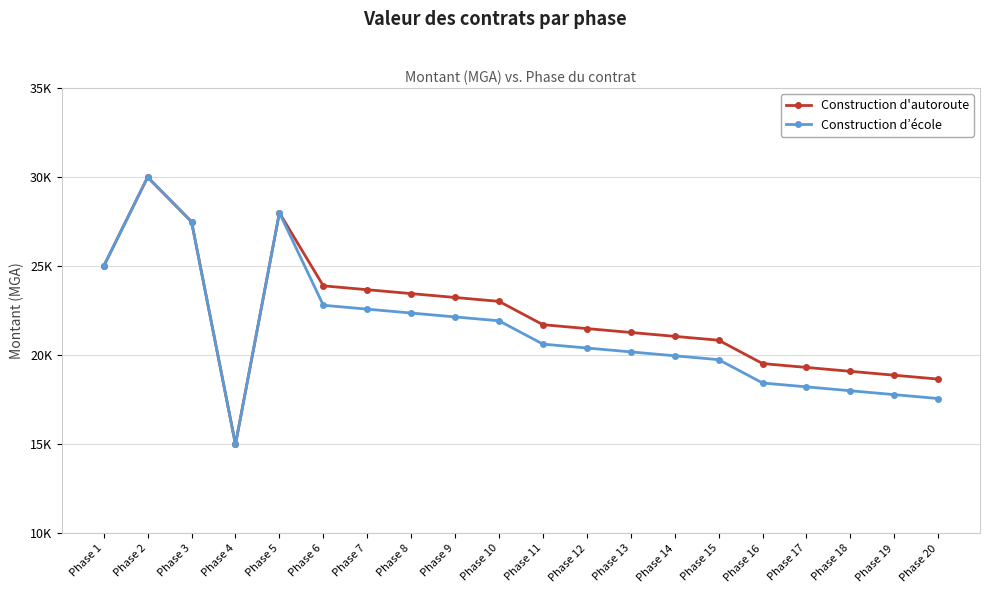

How many interior local valleys does the Construction d'autoroute series have?

1